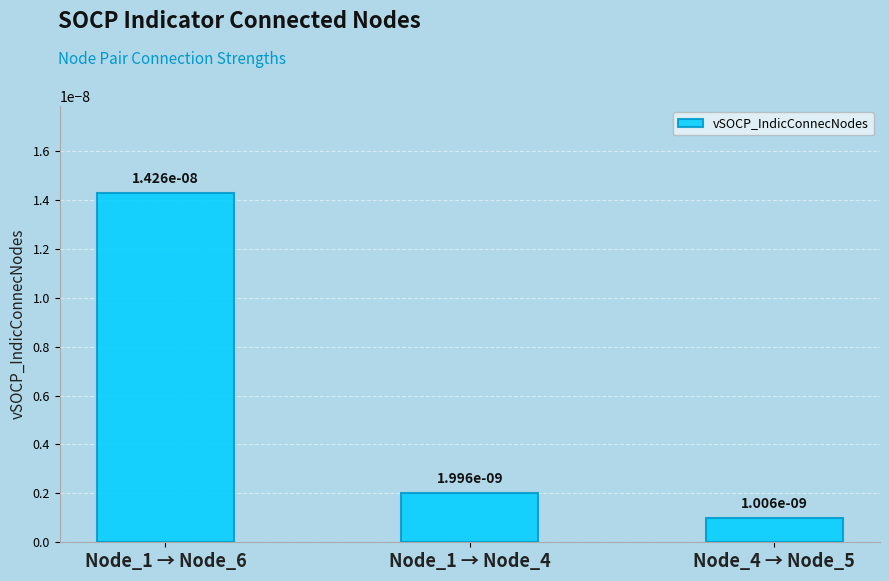

What position from the right is Node_1 → Node_6?

3